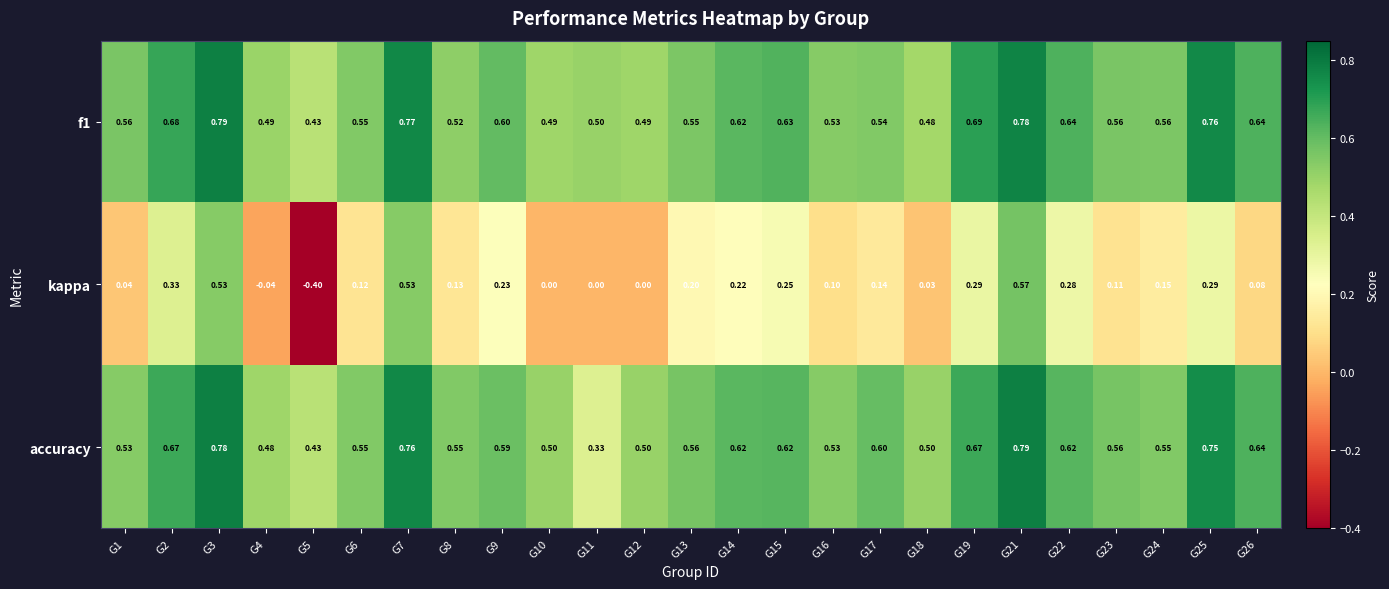

Is the value of f1 at G13 greater than the value of accuracy at G17?

No